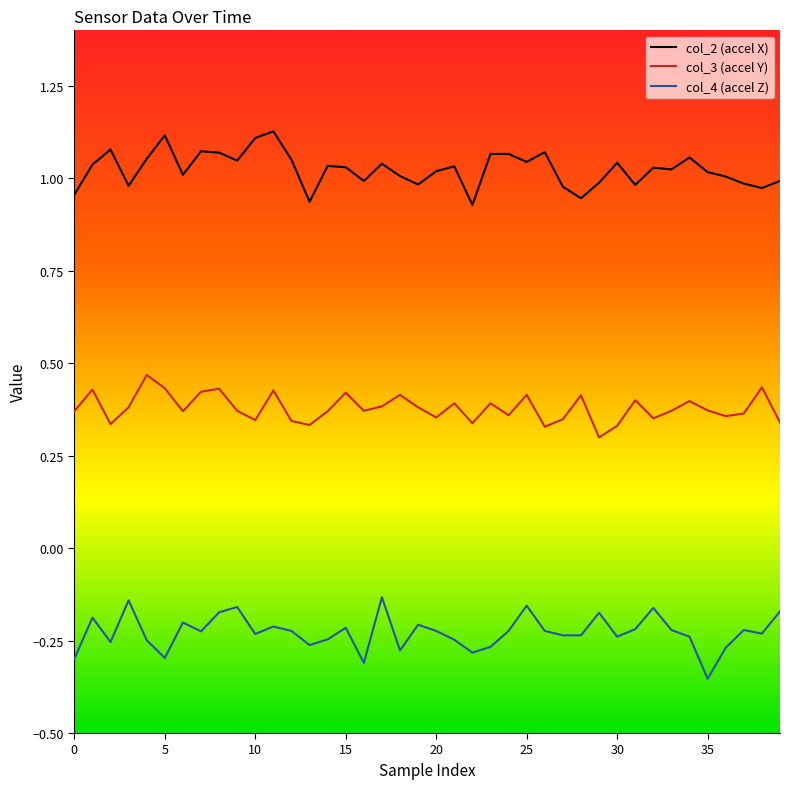

Count the number of data series in this chart.

3